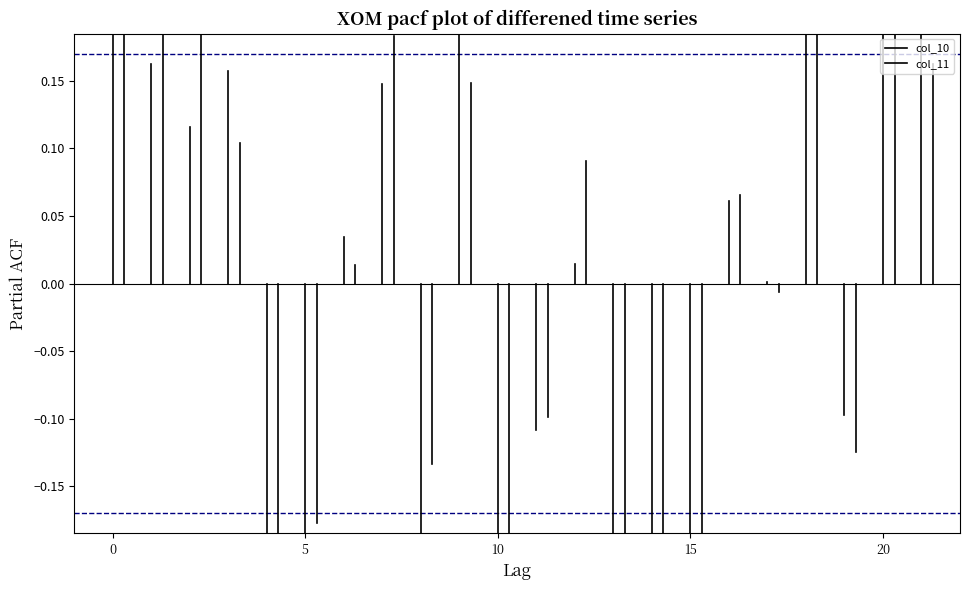

Count the number of data series in this chart.

2